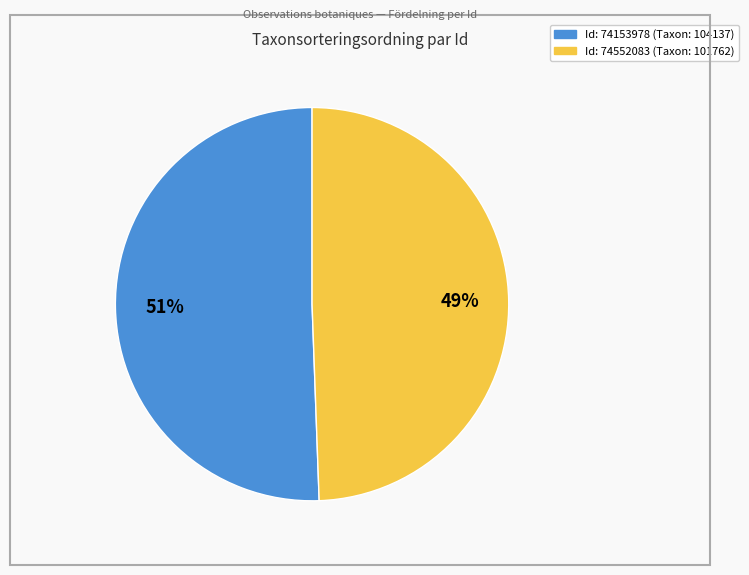

To the nearest percent, what is the average slice percentage?

50%